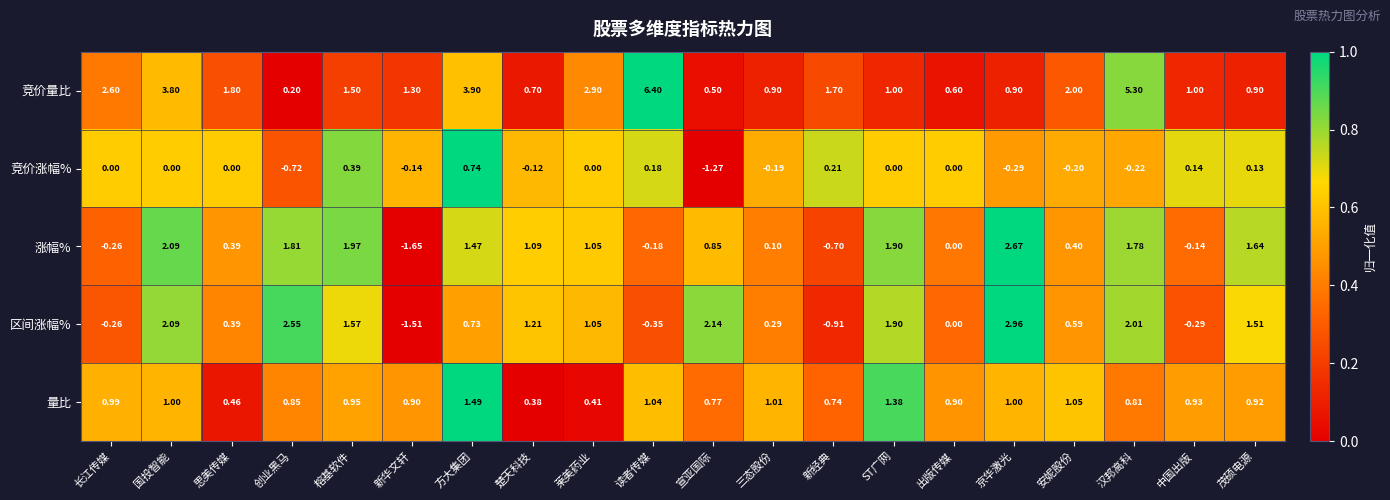

At which label is 区间涨幅% closest to 0?

出版传媒